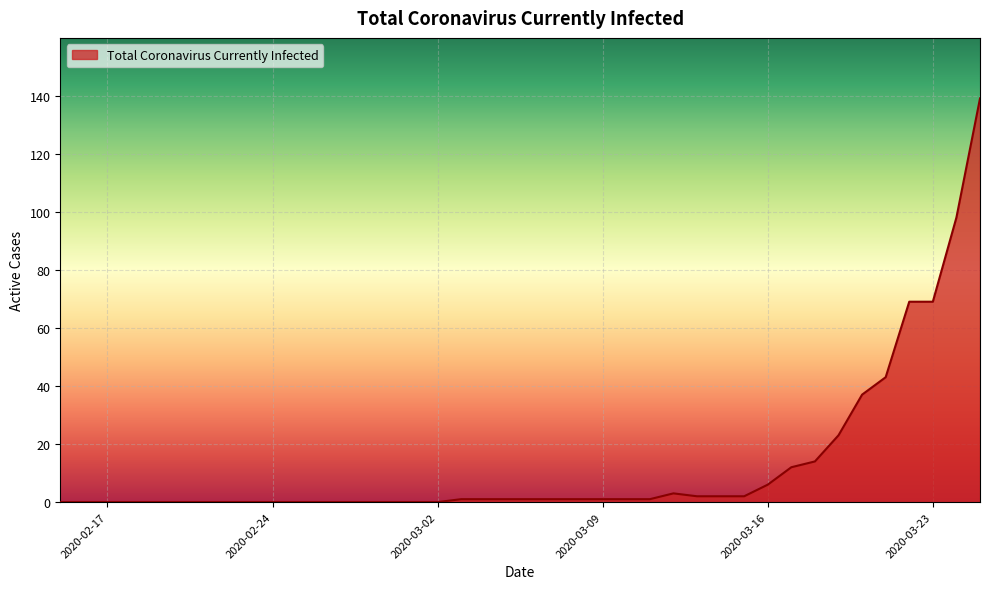

What is the difference between the maximum and minimum values?

139